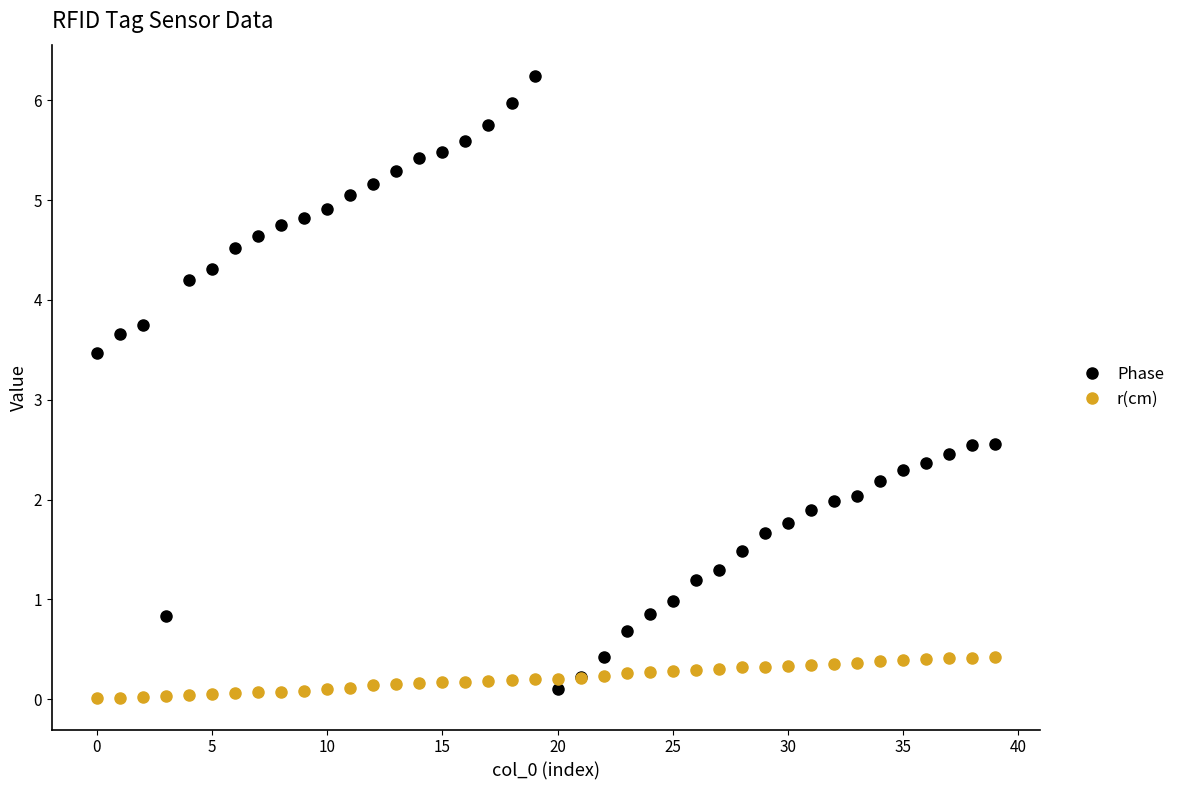

In Phase, how many points are lower than both neighbors (excluding endpoints)?

2